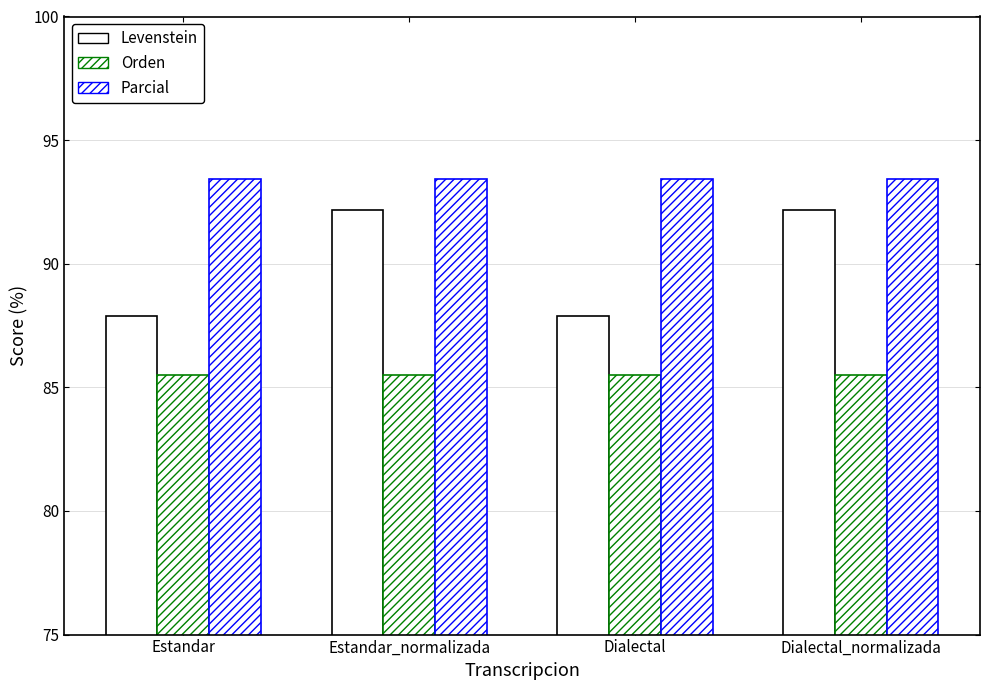

Which series has the largest total across all categories?

Parcial